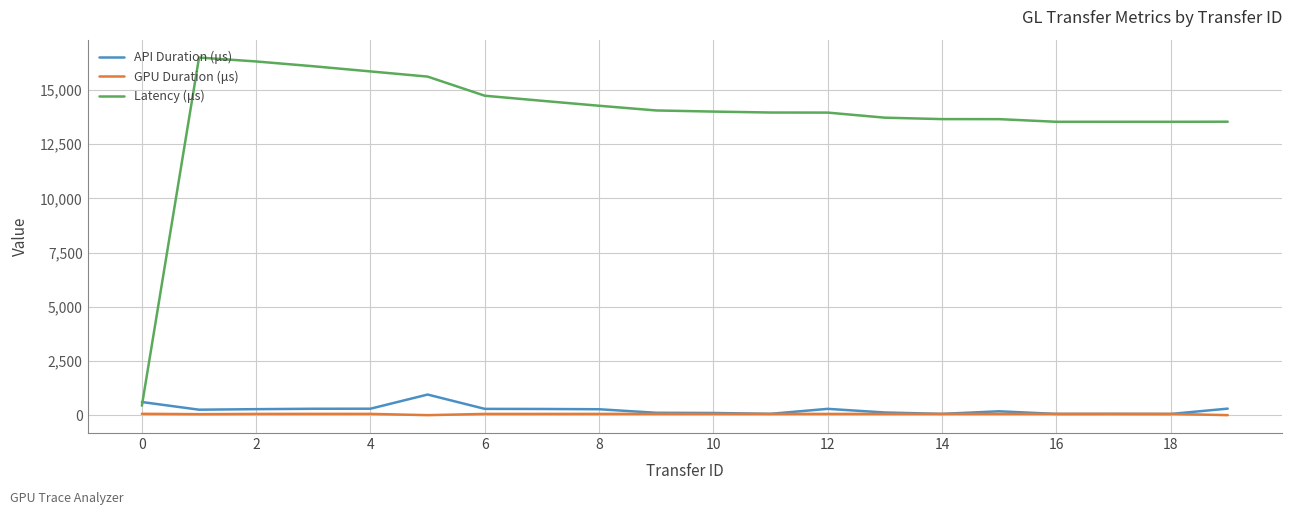

What is the lowest value of the Latency (μs) series?

438.2